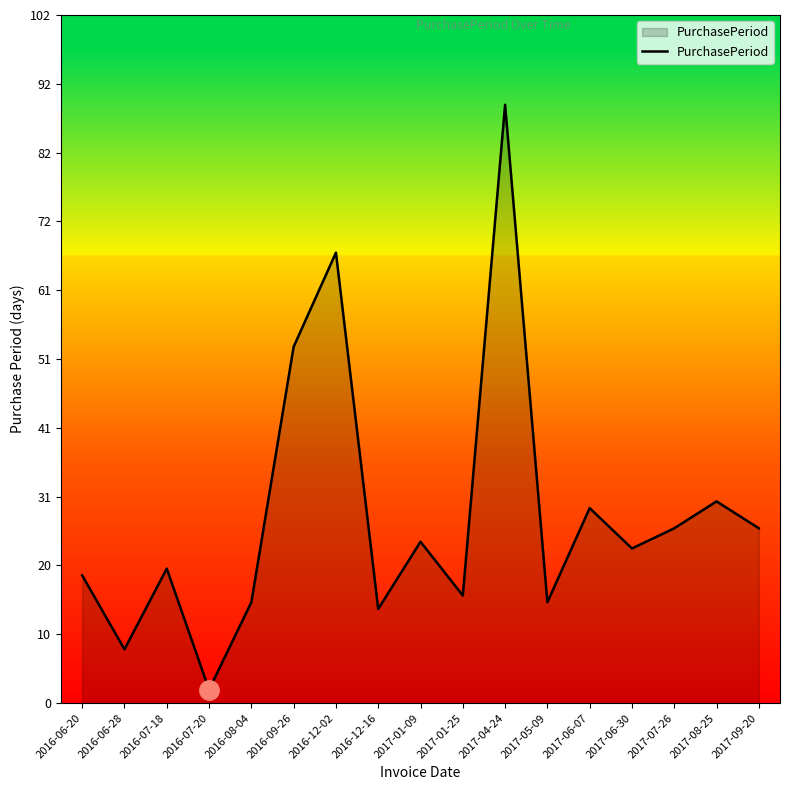

At which category does the data reach its first local peak?

2016-07-18